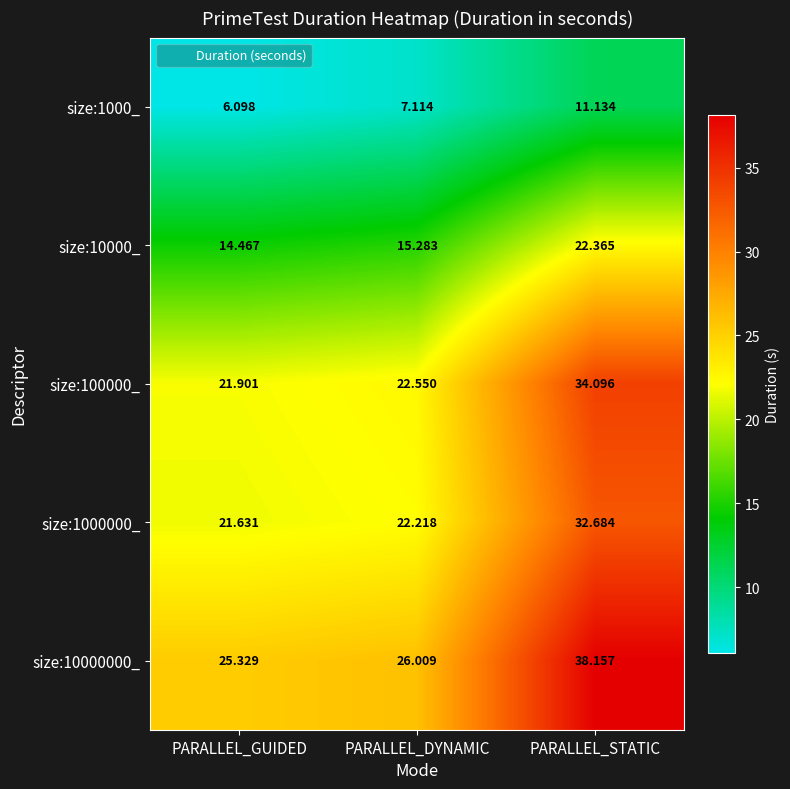

At which category is the sum across all series the highest?

PARALLEL_STATIC